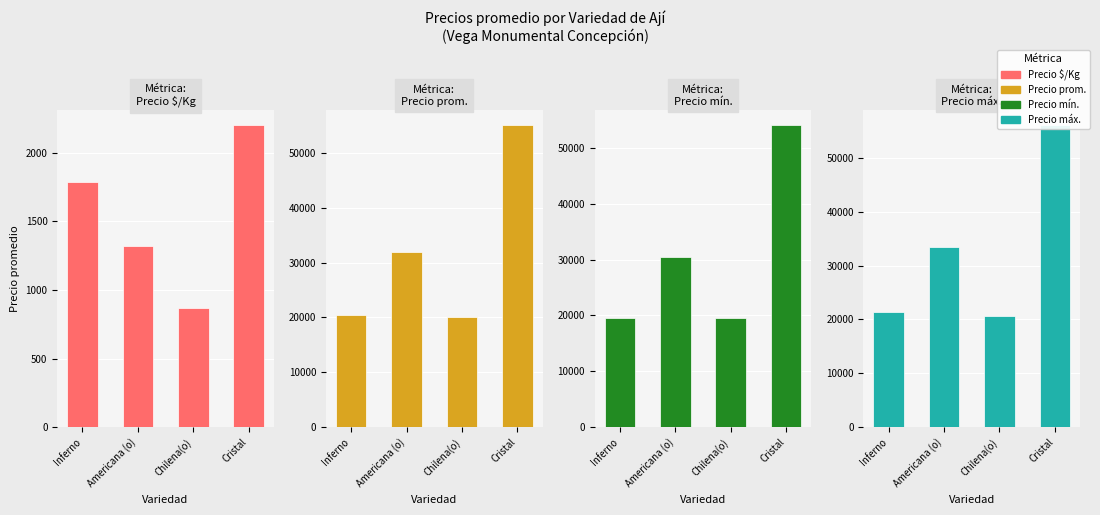

Rank the series by their maximum value, from lowest to highest.

Precio $/Kg, Precio mínimo, Precio promedio ponderado, Precio máximo